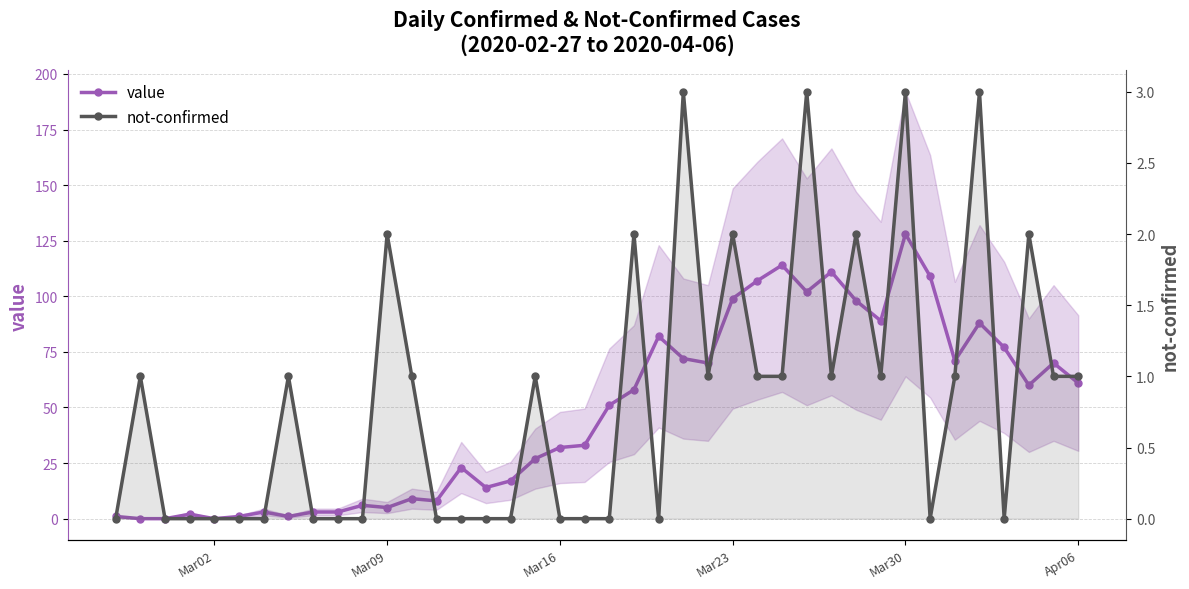

Reading left to right, what are all the values shown in this chart?

value: 1	0	0	2	0	1	3	1	3	3	6	5	9	8	23	14	17	27	32	33	51	58	82	72	70	99	107	114	102	111	98	89	128	109	71	88	77	60	70	61
not-confirmed: 0	1	0	0	0	0	0	1	0	0	0	2	1	0	0	0	0	1	0	0	0	2	0	3	1	2	1	1	3	1	2	1	3	0	1	3	0	2	1	1